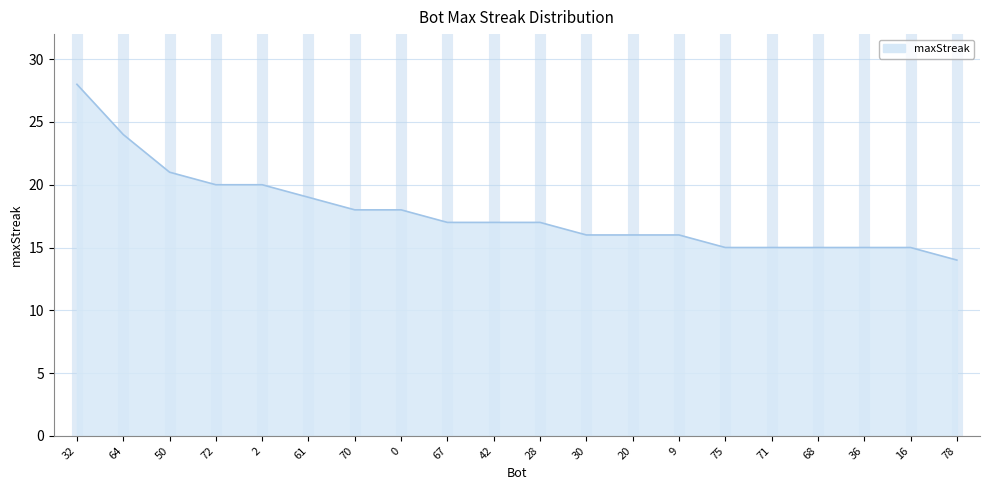

Reading right to left, what are all the values shown in this chart?

78=14	16=15	36=15	68=15	71=15	75=15	9=16	20=16	30=16	28=17	42=17	67=17	0=18	70=18	61=19	2=20	72=20	50=21	64=24	32=28